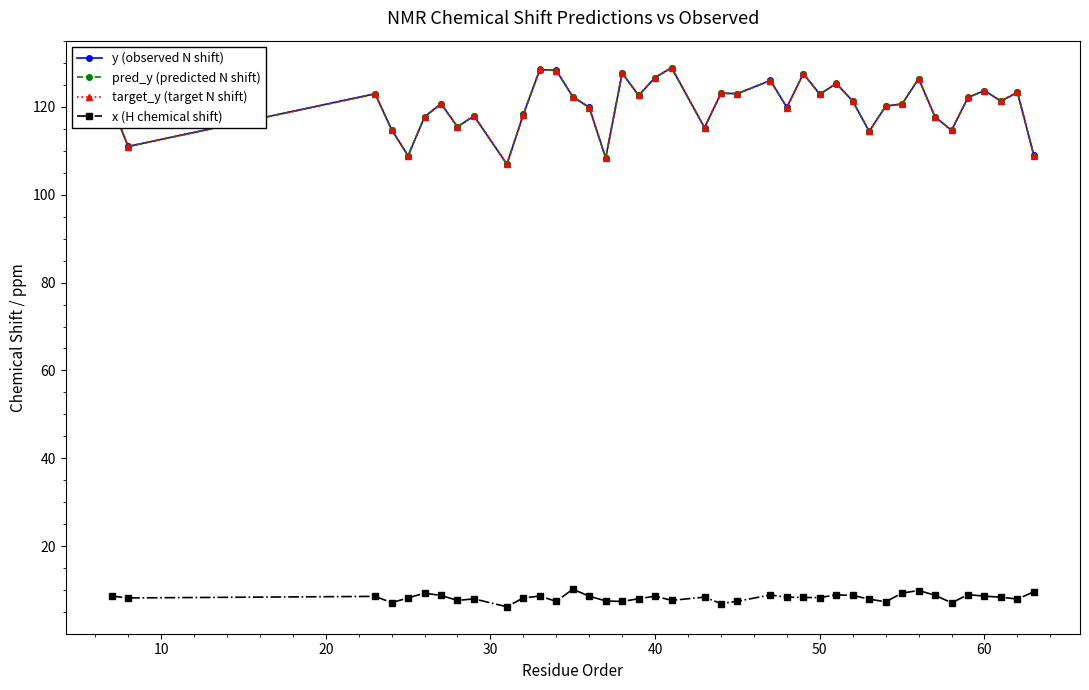

Does the chart have visible grid lines?

No